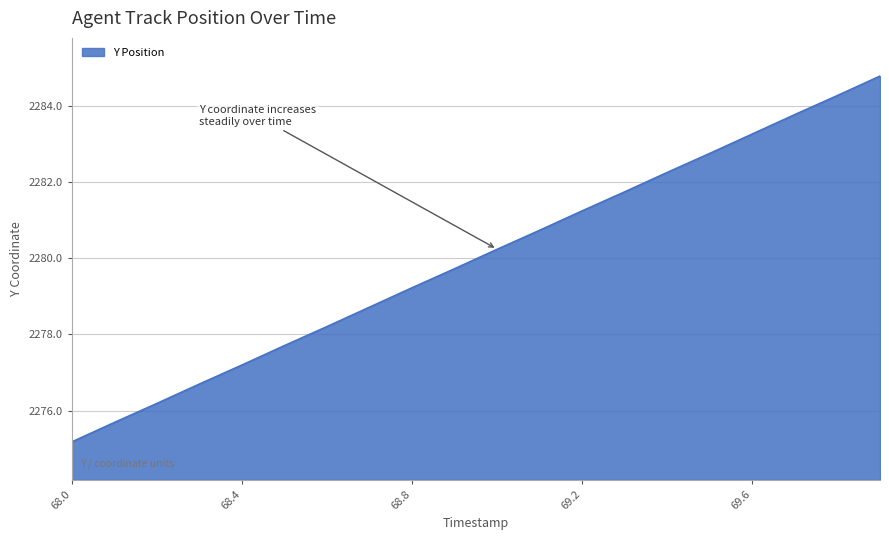

What is the minimum value shown in the chart?

2275.2